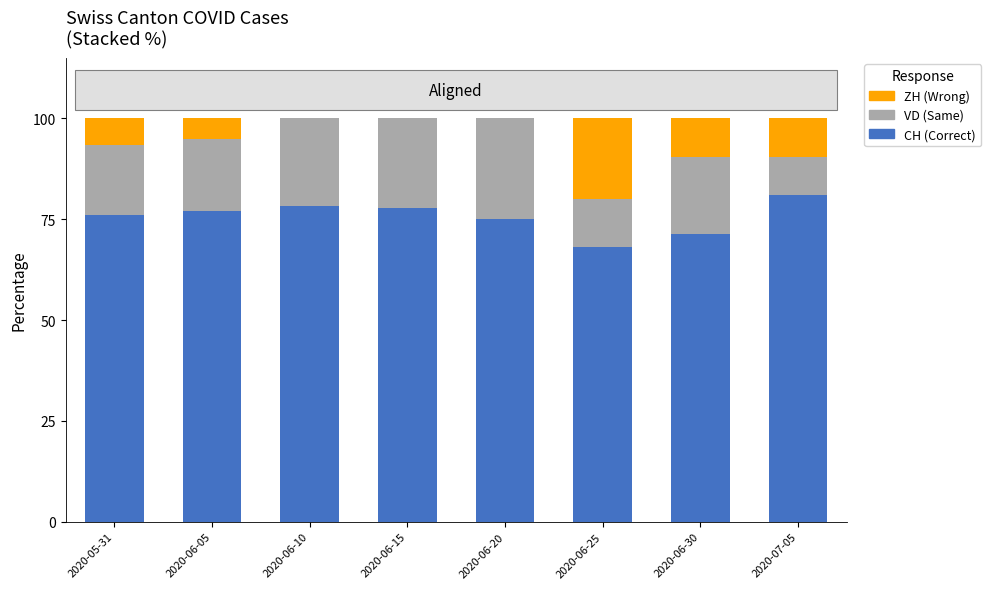

What is the total value across all series at 2020-06-15?

100.0